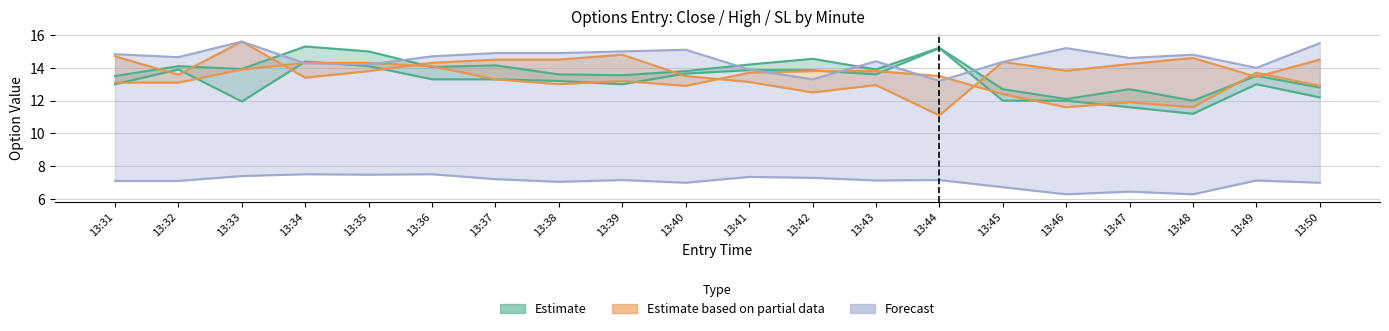

Reading left to right, extract all data points from this chart.

close_C: 13:31=13.0	13:32=13.9	13:33=11.9	13:34=14.4	13:35=14.1	13:36=13.3	13:37=13.3	13:38=13.2	13:39=13.0	13:40=13.7	13:41=13.9	13:42=13.8	13:43=13.6	13:44=15.2	13:45=12.0	13:46=12.0	13:47=11.6	13:48=11.2	13:49=13.0	13:50=12.2
high_C: 13:31=13.5	13:32=14.1	13:33=13.9	13:34=15.3	13:35=15.0	13:36=14.1	13:37=14.2	13:38=13.6	13:39=13.6	13:40=13.8	13:41=14.2	13:42=14.6	13:43=13.9	13:44=15.2	13:45=12.7	13:46=12.1	13:47=12.7	13:48=12.0	13:49=13.5	13:50=12.8
sl_C: 13:31=7.1	13:32=7.1	13:33=7.4	13:34=7.5	13:35=7.5	13:36=7.5	13:37=7.2	13:38=7.1	13:39=7.2	13:40=7.0	13:41=7.4	13:42=7.3	13:43=7.1	13:44=7.2	13:45=6.7	13:46=6.3	13:47=6.5	13:48=6.3	13:49=7.1	13:50=7.0
close_P: 13:31=14.7	13:32=13.6	13:33=15.6	13:34=13.4	13:35=13.8	13:36=14.3	13:37=14.5	13:38=14.5	13:39=14.8	13:40=13.5	13:41=13.1	13:42=12.5	13:43=12.9	13:44=11.1	13:45=14.4	13:46=13.8	13:47=14.2	13:48=14.6	13:49=13.4	13:50=14.5
high_P: 13:31=14.8	13:32=14.7	13:33=15.6	13:34=14.3	13:35=14.2	13:36=14.7	13:37=14.9	13:38=14.9	13:39=15.0	13:40=15.1	13:41=13.9	13:42=13.3	13:43=14.4	13:44=13.2	13:45=14.4	13:46=15.2	13:47=14.6	13:48=14.8	13:49=14.0	13:50=15.5
entry_bid_C: 13:31=13.1	13:32=13.1	13:33=13.9	13:34=14.3	13:35=14.3	13:36=14.1	13:37=13.3	13:38=13.0	13:39=13.2	13:40=12.9	13:41=13.7	13:42=13.8	13:43=13.8	13:44=13.5	13:45=12.4	13:46=11.6	13:47=11.9	13:48=11.6	13:49=13.7	13:50=12.9